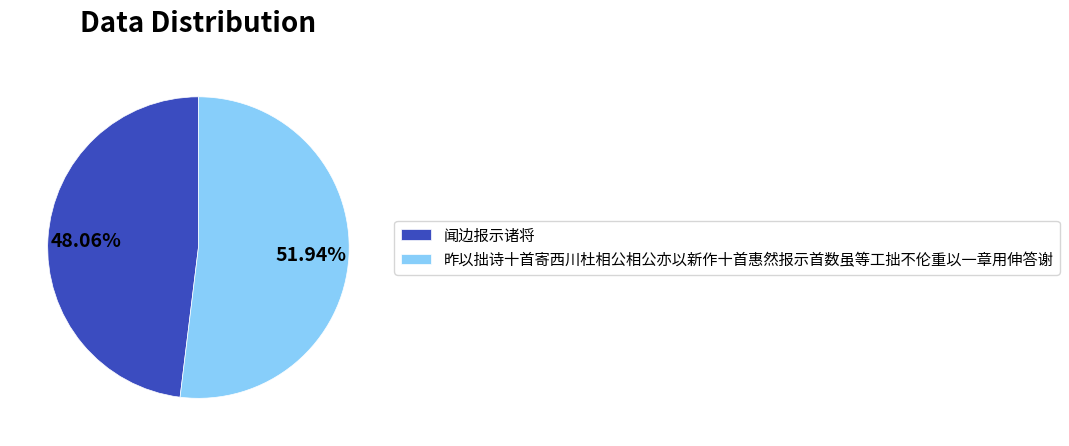

Count the number of slices in the pie.

2